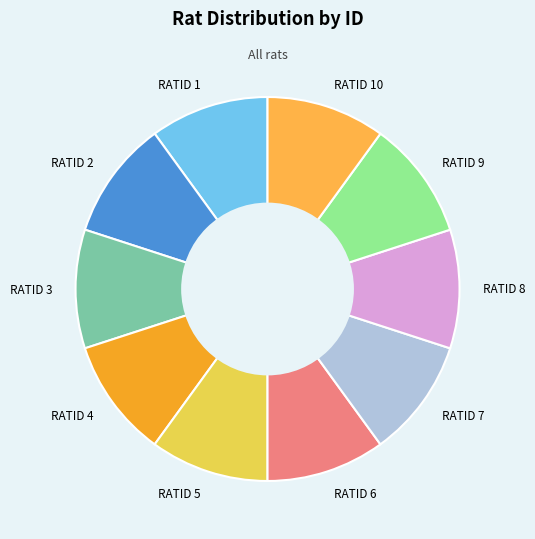

Approximately how many times larger is the value at RATID 6 compared to RATID 3?

1.0